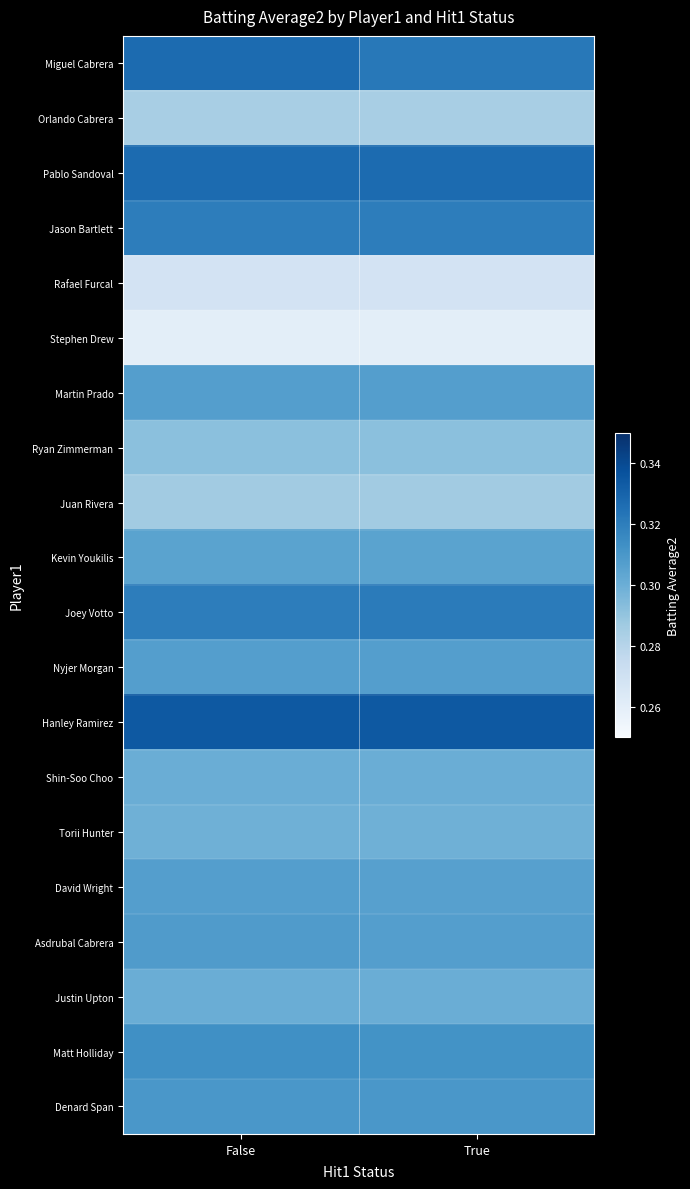

List the series in order of their peak value, highest first.

Hanley Ramirez, Miguel Cabrera, Pablo Sandoval, Joey Votto, Jason Bartlett, Matt Holliday, Denard Span, Asdrubal Cabrera, Martin Prado, Nyjer Morgan, David Wright, Kevin Youkilis, Shin-Soo Choo, Justin Upton, Torii Hunter, Ryan Zimmerman, Juan Rivera, Orlando Cabrera, Rafael Furcal, Stephen Drew